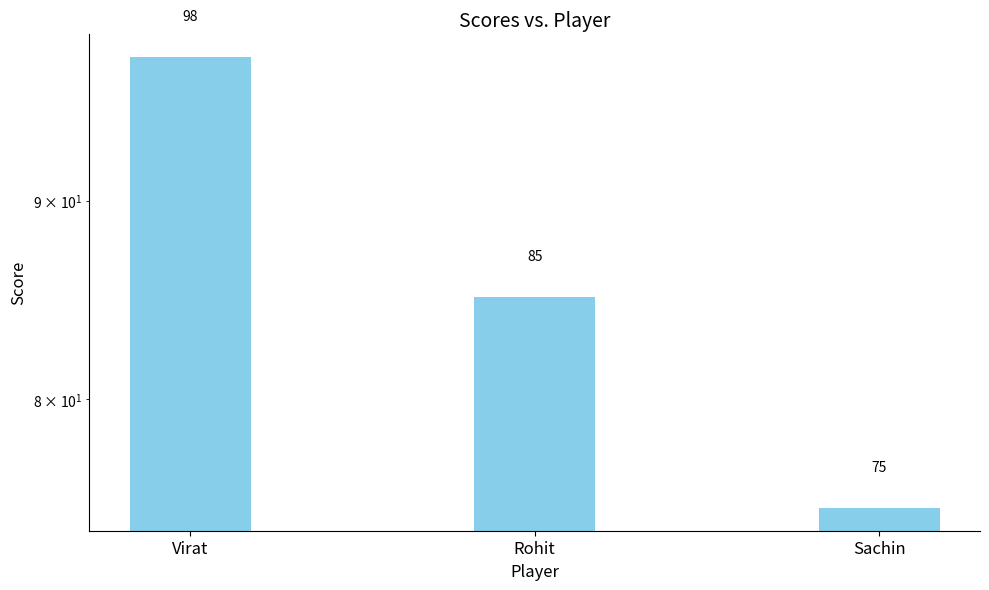

The value at Rohit is 18. True or false?

False